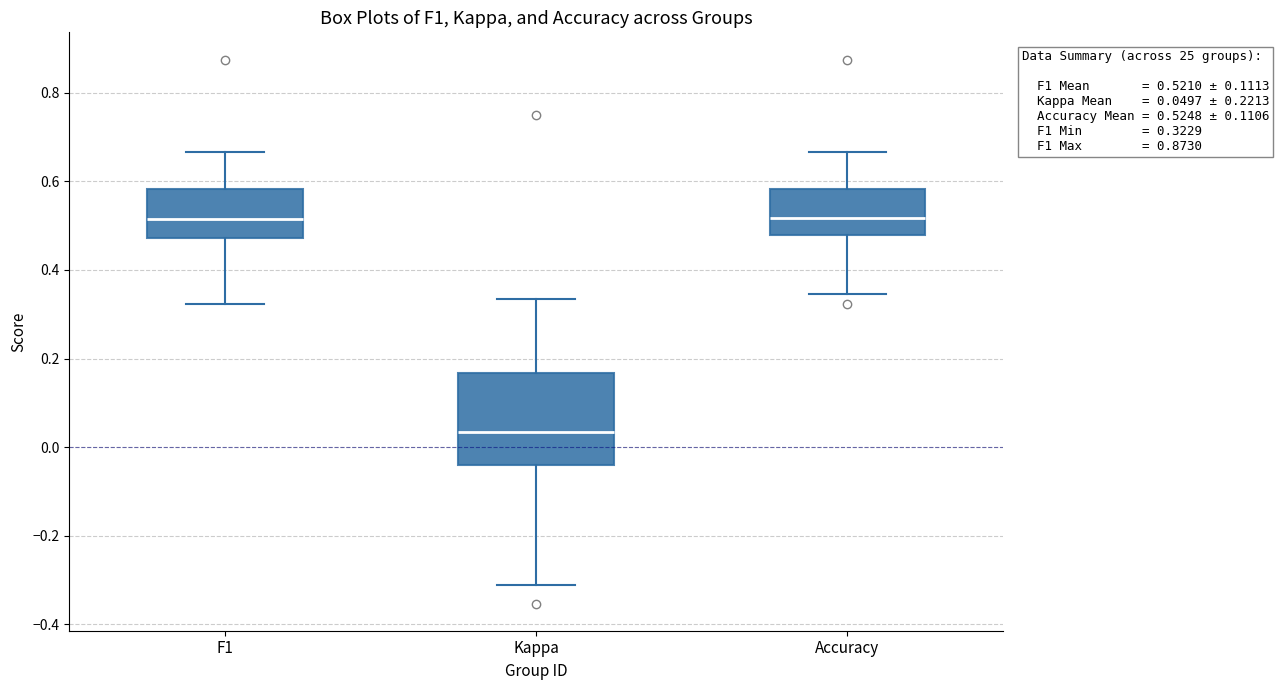

Which box is the tallest, from its lower edge to its upper edge?

Kappa